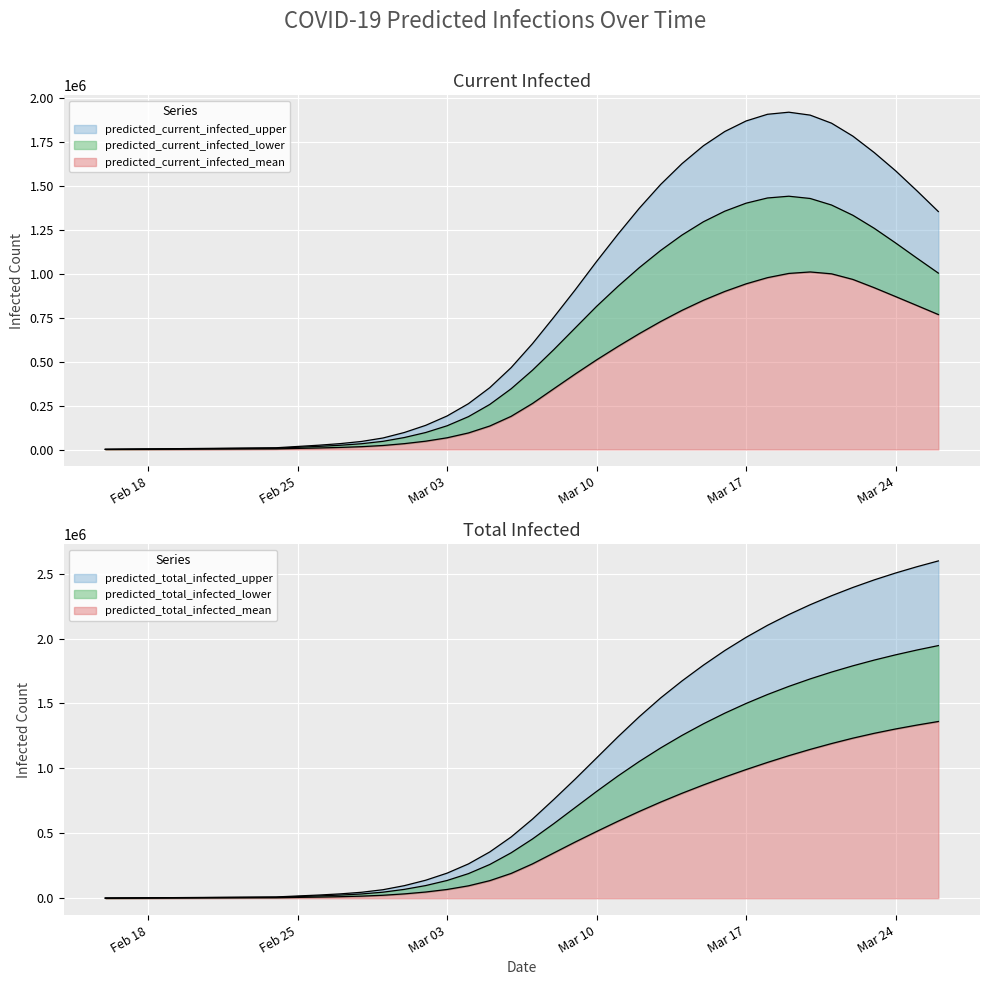

The value of predicted_total_infected_mean at 39 is 878654. True or false?

False